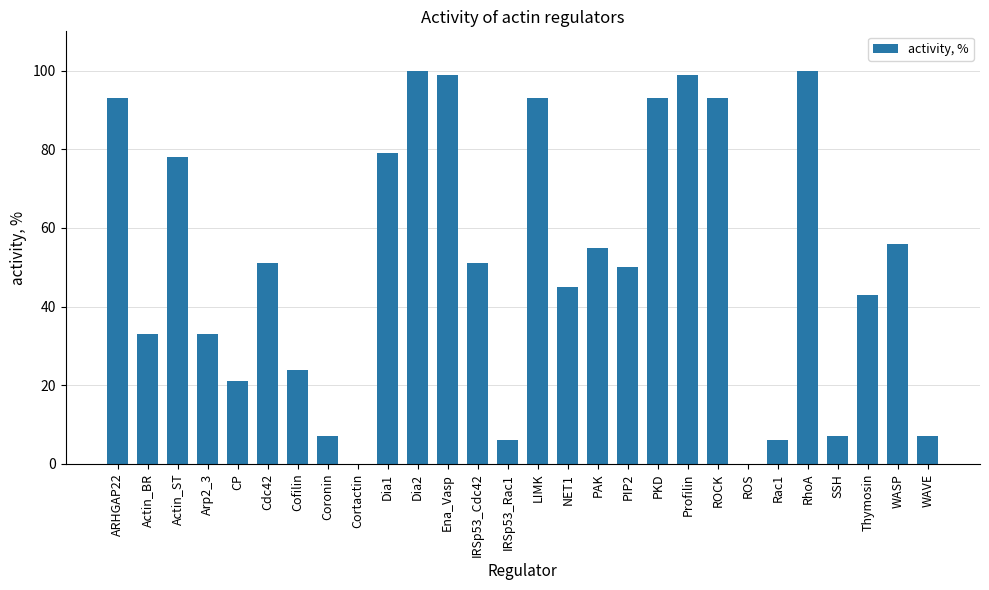

What is the greatest value displayed?

100